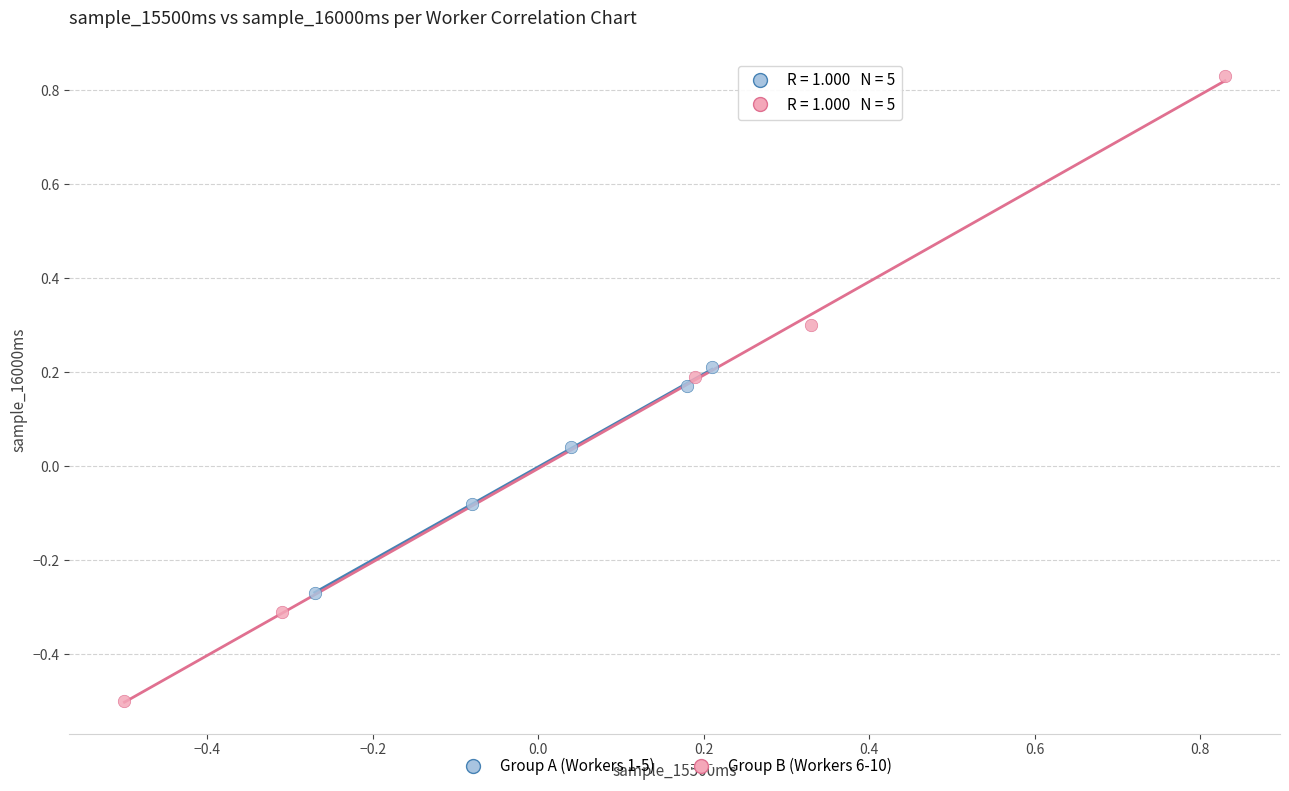

Which series reaches the maximum Y coordinate?

Group B (Workers 6-10)